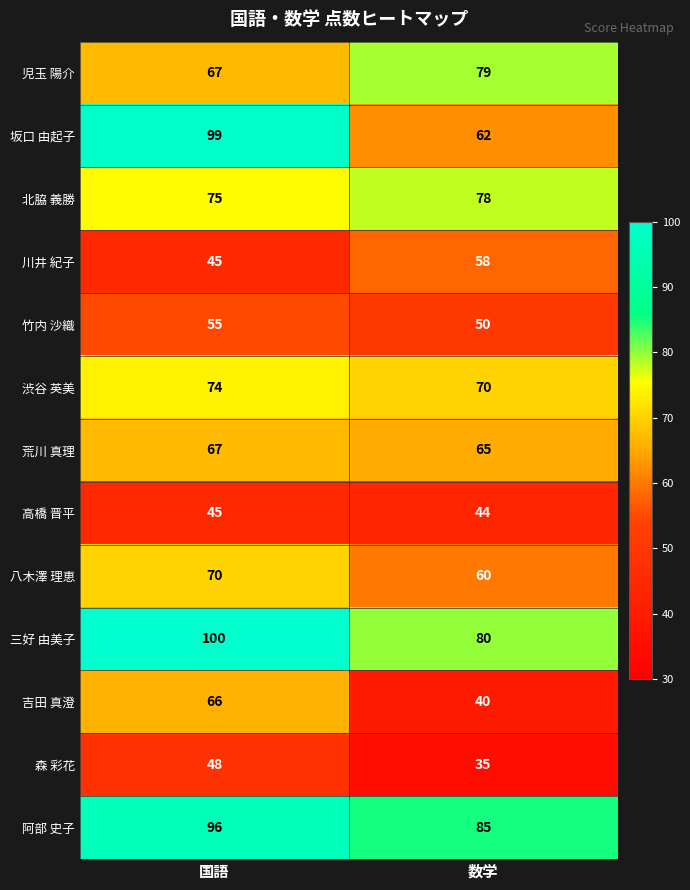

Which series has the largest range (max minus min)?

坂口 由起子